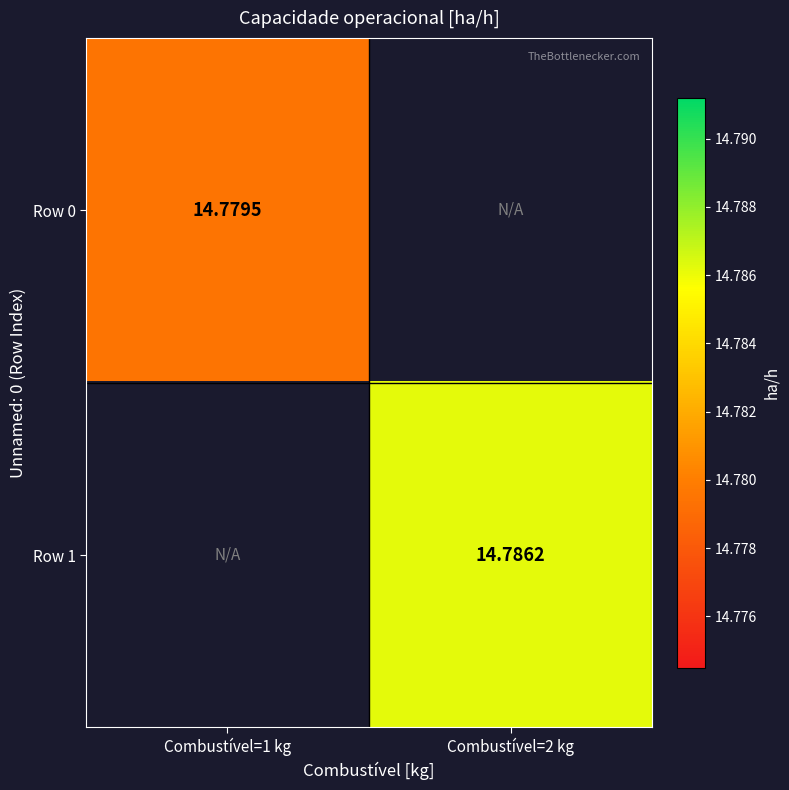

Is it true that Row 0 equals 23.6 at Combustível=1 kg?

False